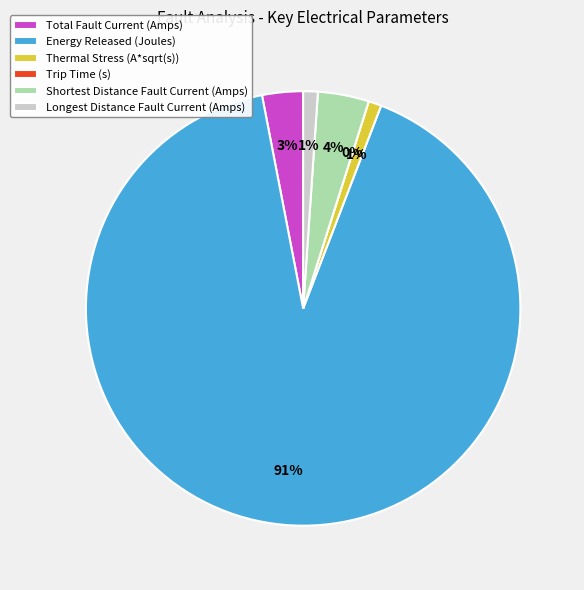

Is there any slice that represents more than half of the pie?

Yes